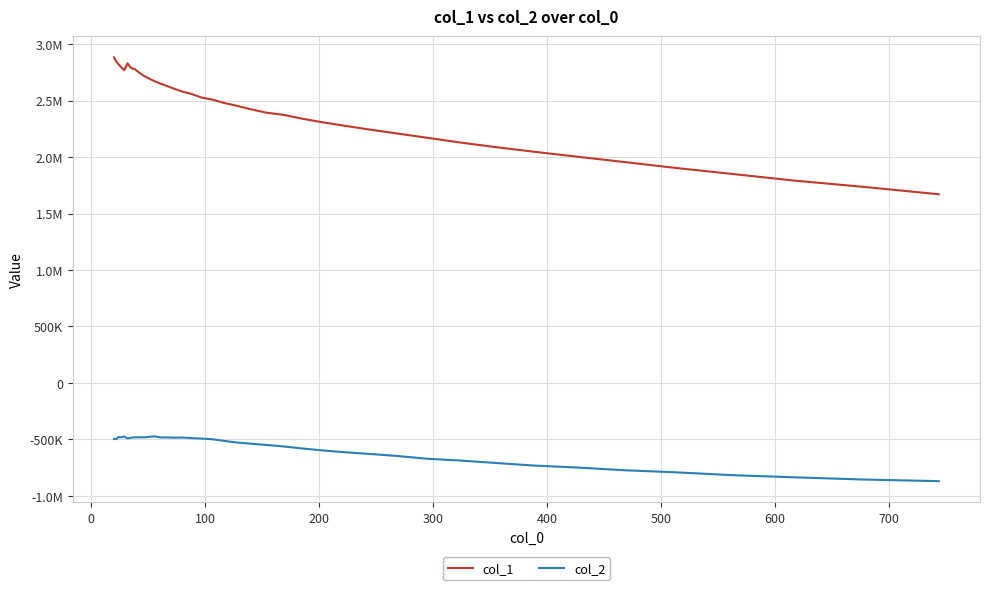

Rank the series by their maximum value, from highest to lowest.

col_1, col_2